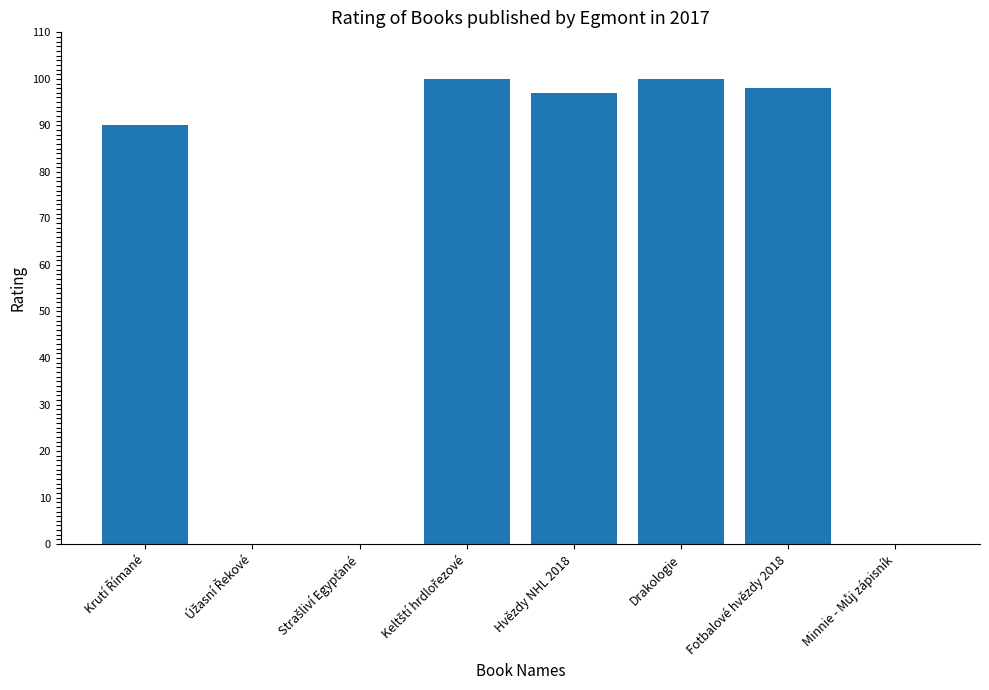

Is it true that the value at Strašliví Egypťané is 56?

False